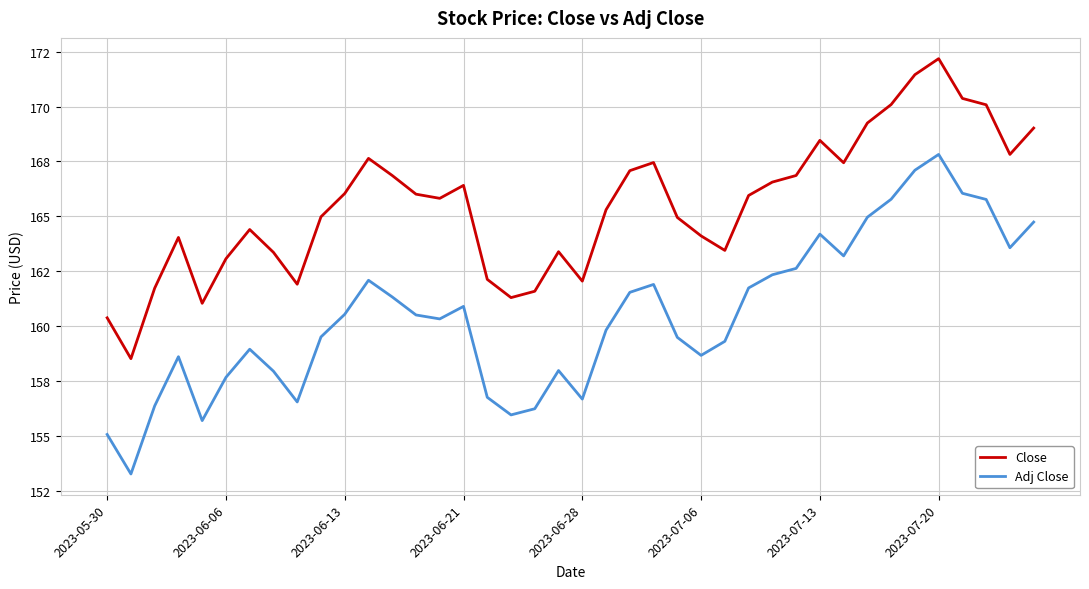

List the series in order of their peak value, lowest first.

Adj Close, Close